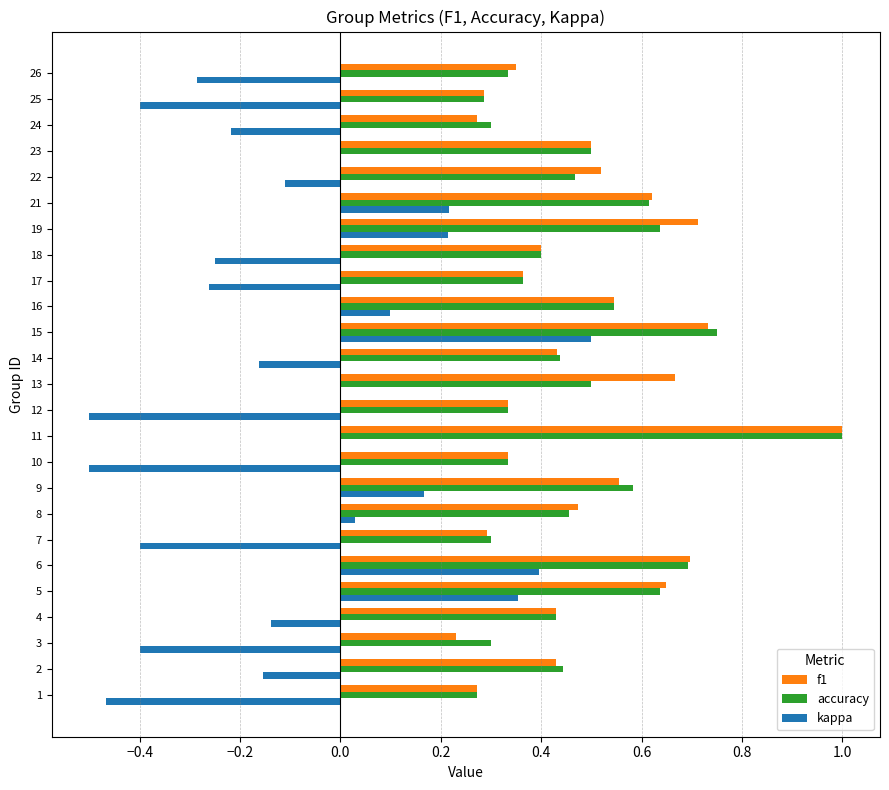

Is it true that accuracy equals 0.7 at 6?

True